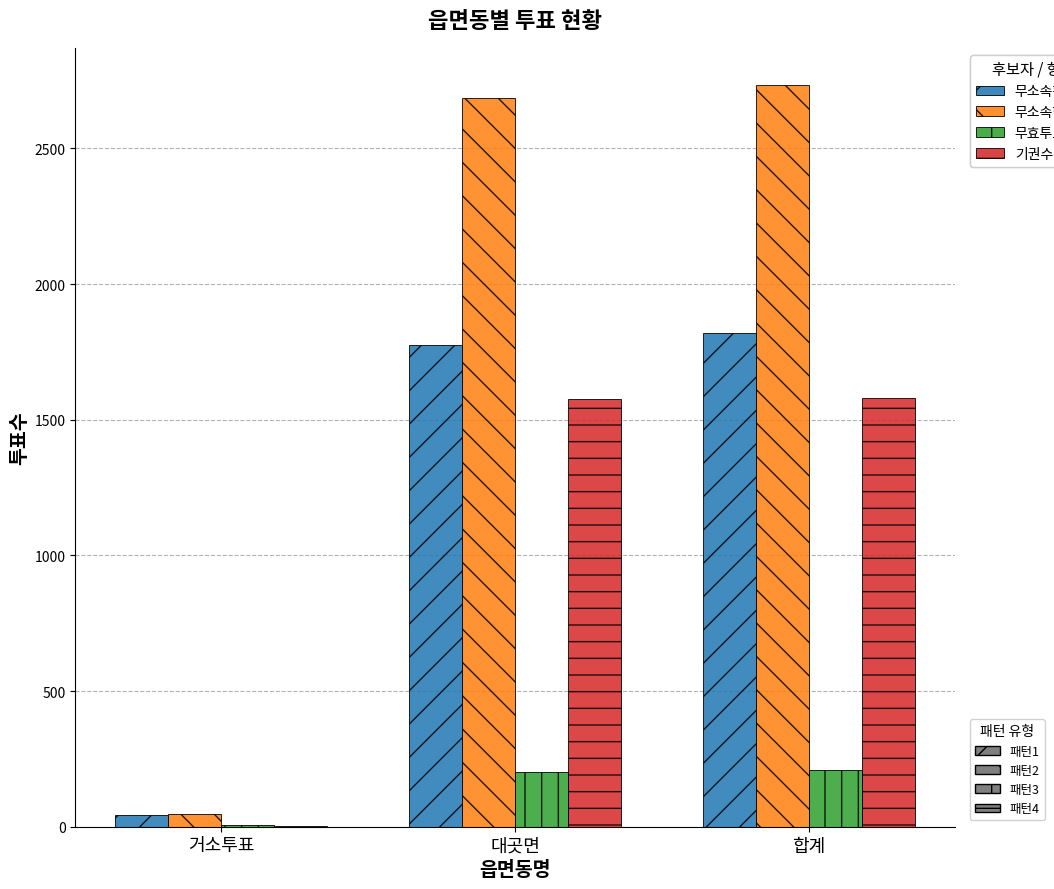

What is the total value across all series at 거소투표?

102